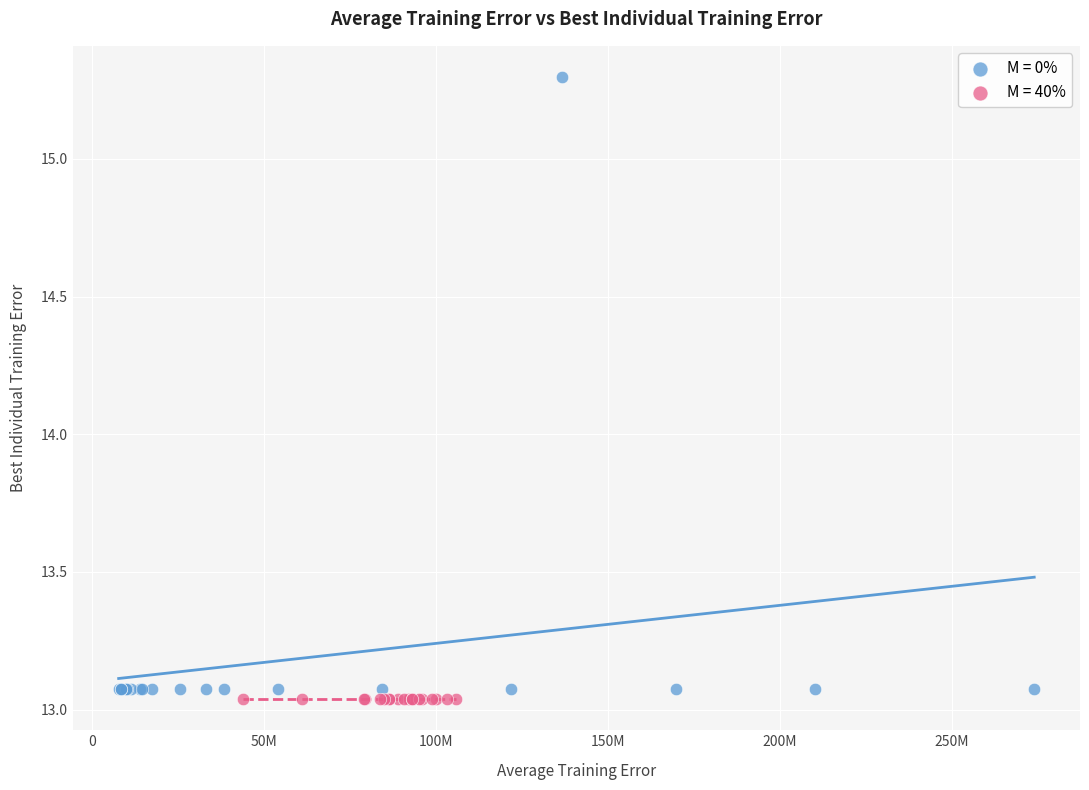

Which series contains the highest Y value?

M = 0%